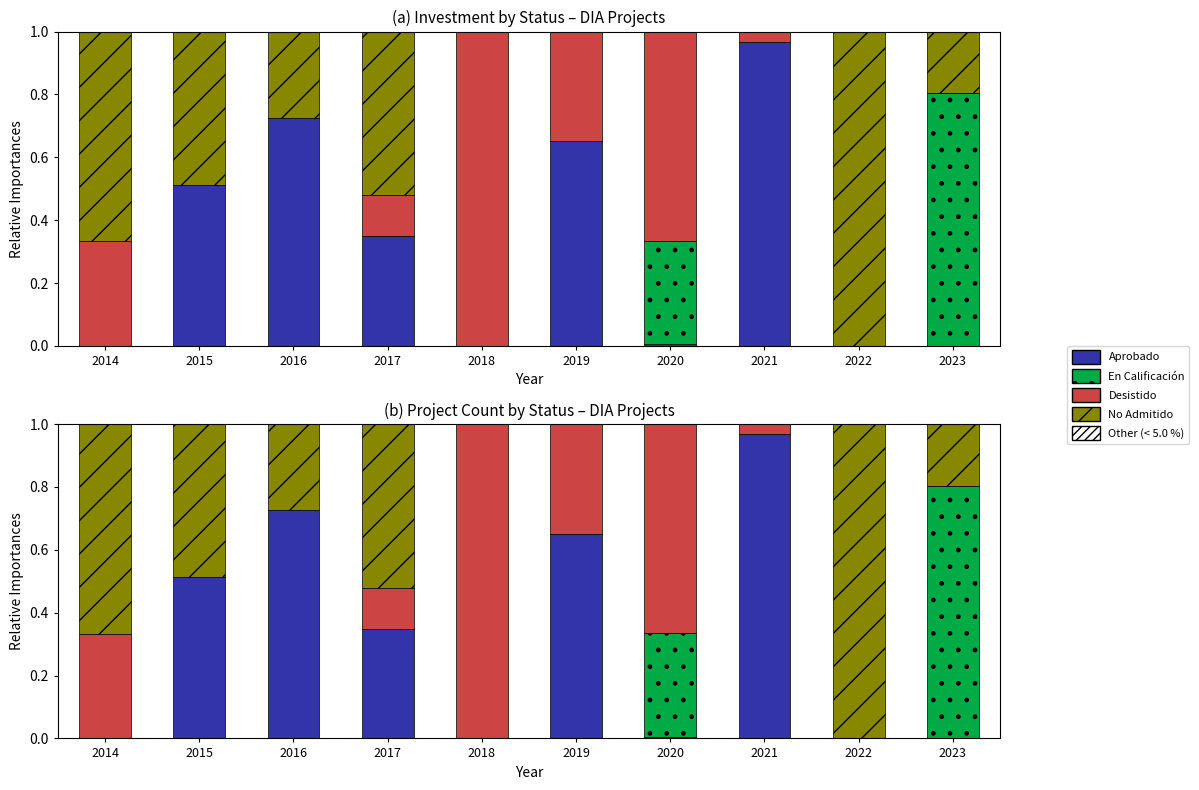

What is the value of the En Calificación bar at the 10th from the left?

0.8